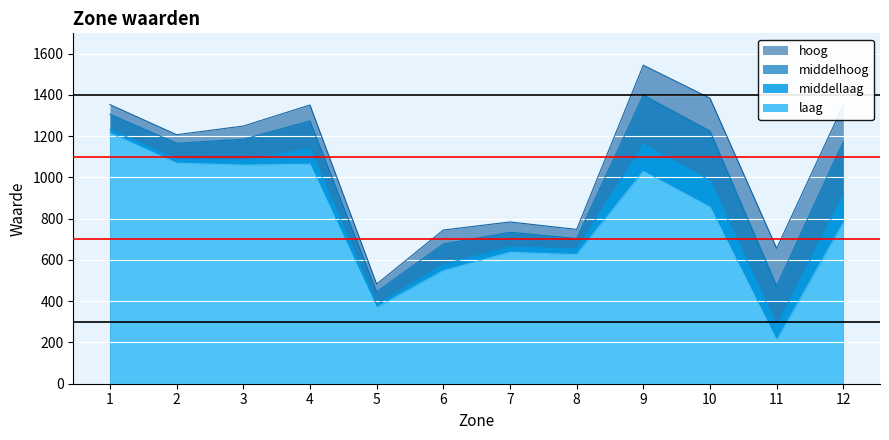

Does the chart display data point markers on the line(s)?

No